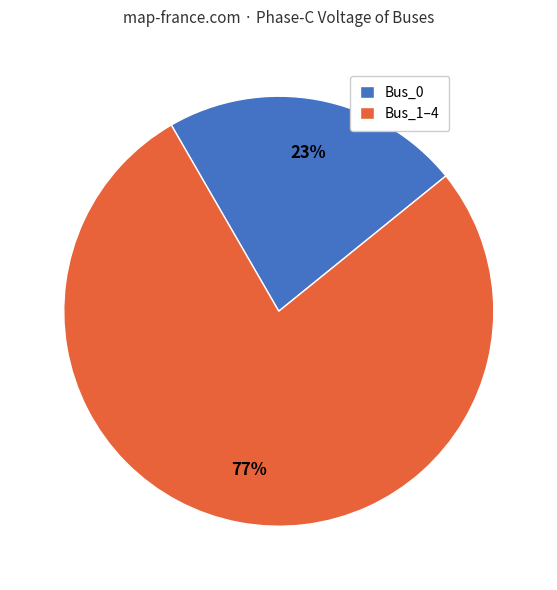

To the nearest percent, what portion does Bus_1–4 represent?

77%